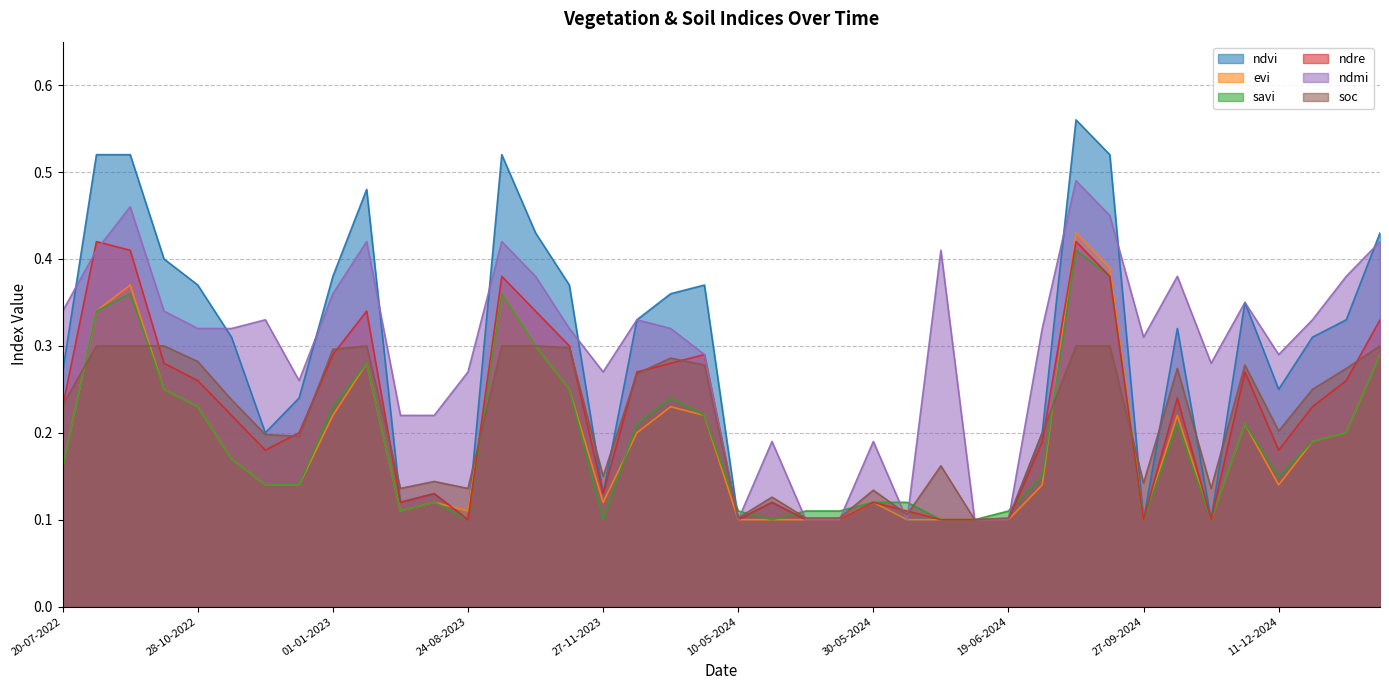

What is the difference between the maximum and minimum values in the evi series?

0.3